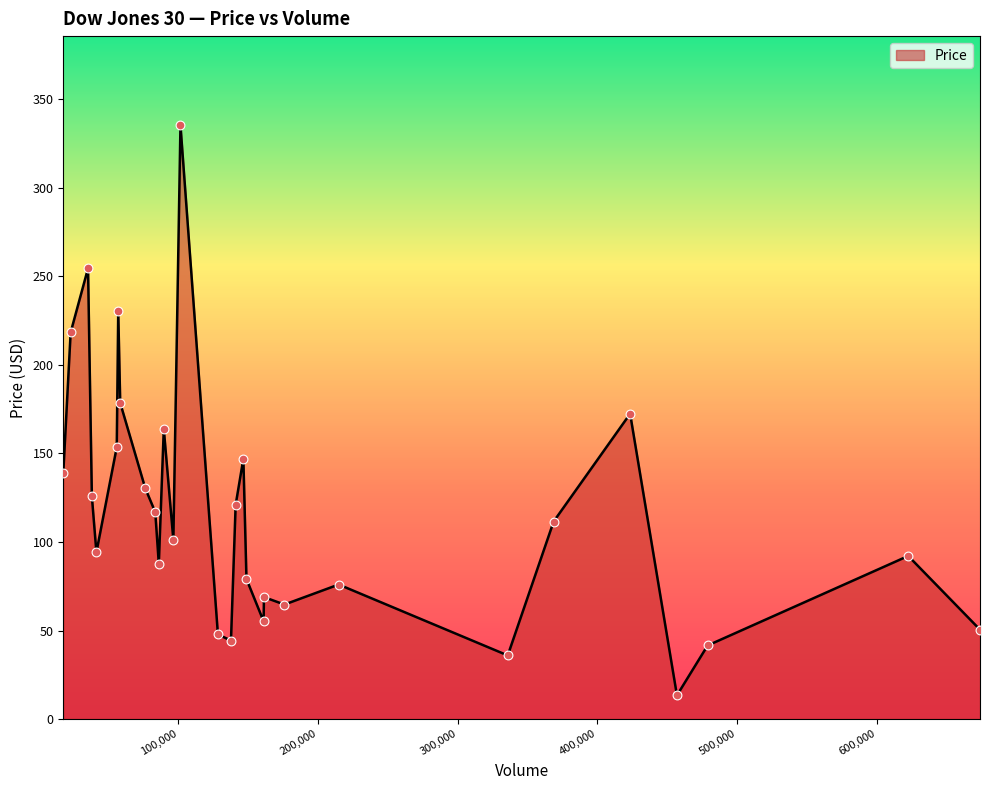

What is the minimum value shown in the chart?

13.4